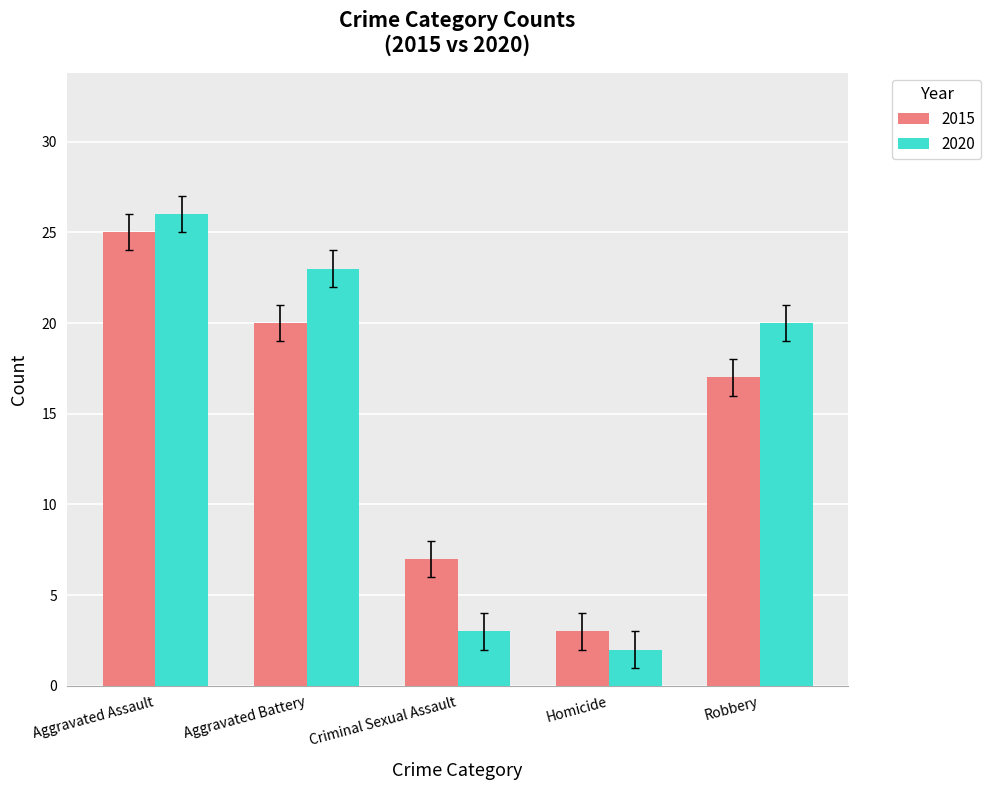

How many data points in 2015 are less than 17?

2